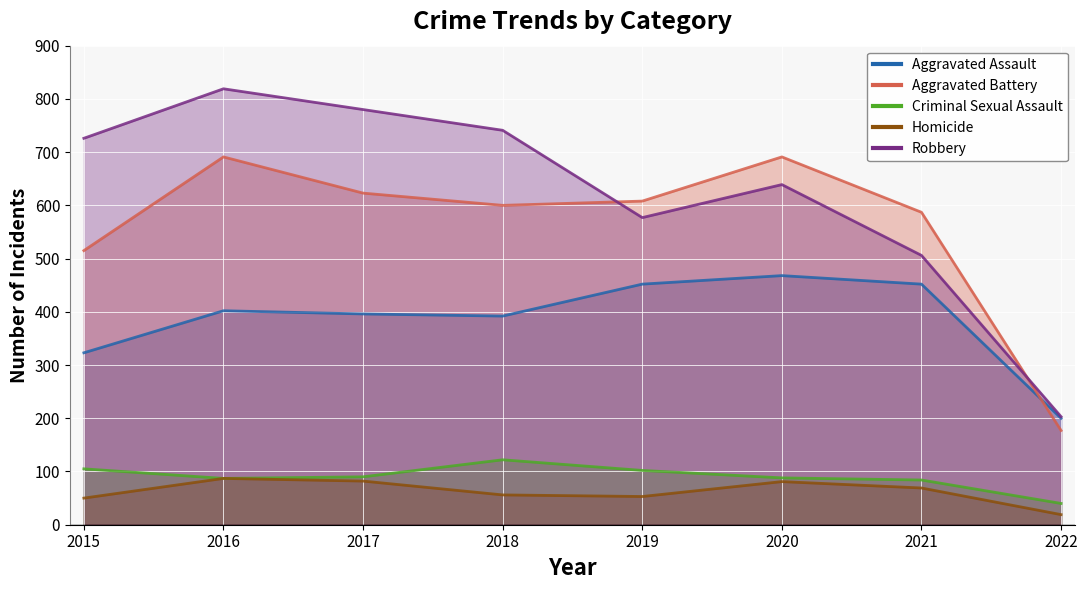

At 2021, list the series in order from largest to smallest.

Aggravated Battery, Robbery, Aggravated Assault, Criminal Sexual Assault, Homicide